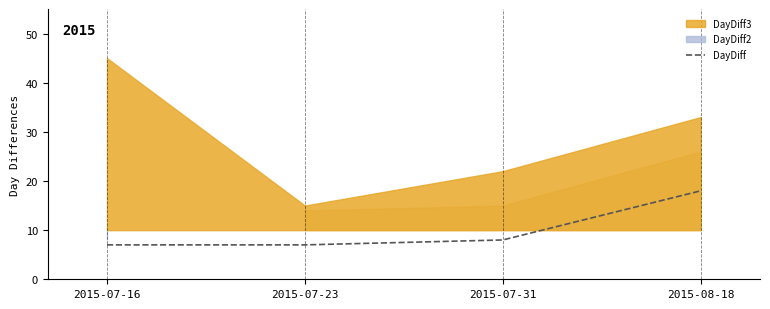

How many lines are shown in the chart?

1